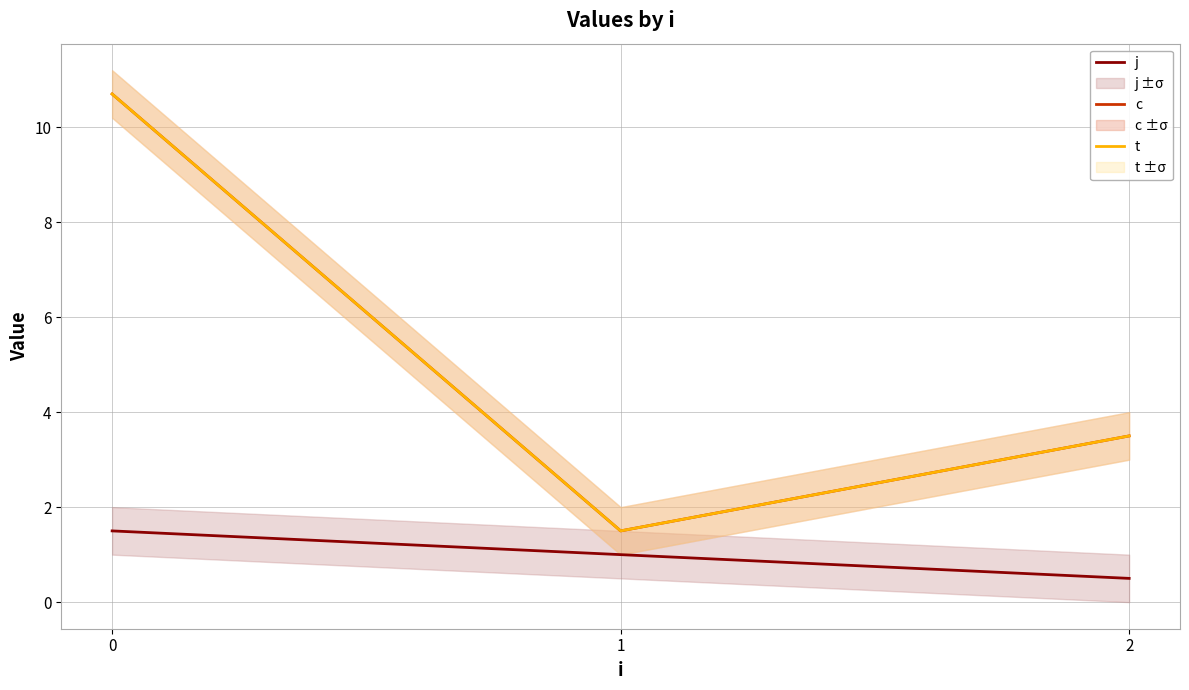

Reading right to left, what are all the values shown in this chart?

j: 0.5	1.0	1.5
c: 3.5	1.5	10.7
t: 3.5	1.5	10.7